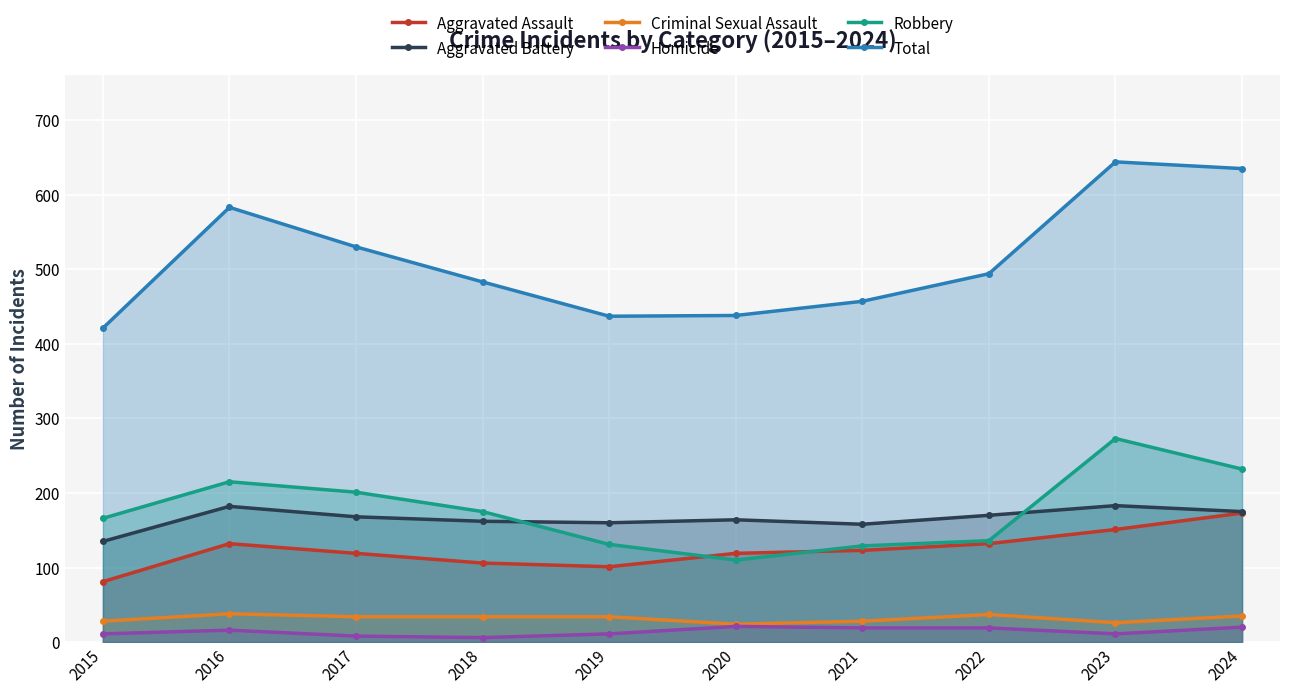

Is the value of Aggravated Battery at 2021 greater than the value of Robbery at 2018?

No